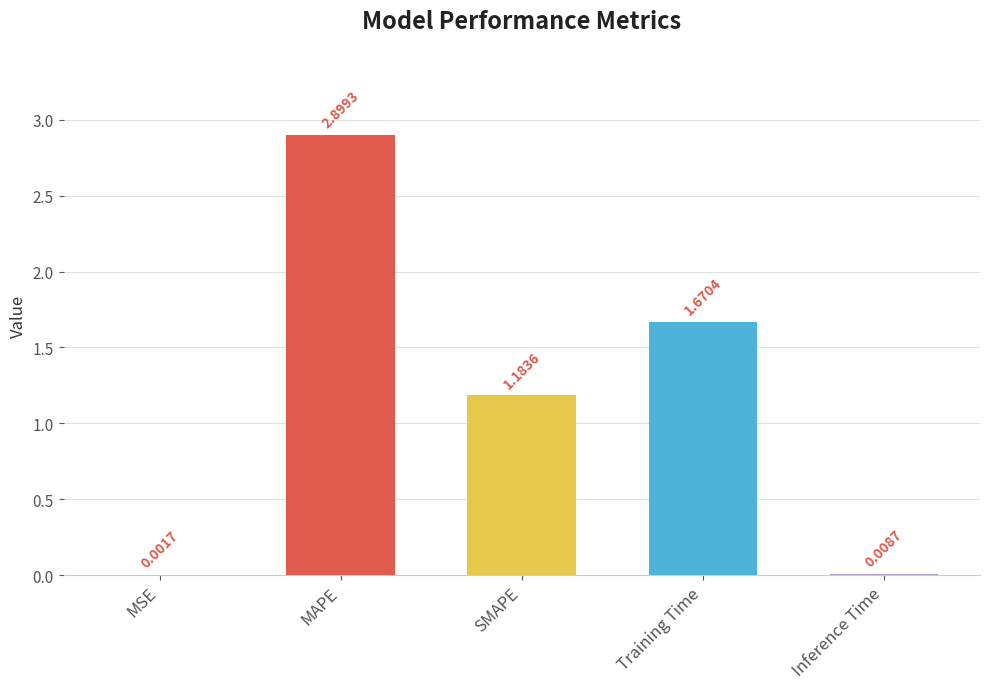

Where is the data nearest to the value 1?

SMAPE